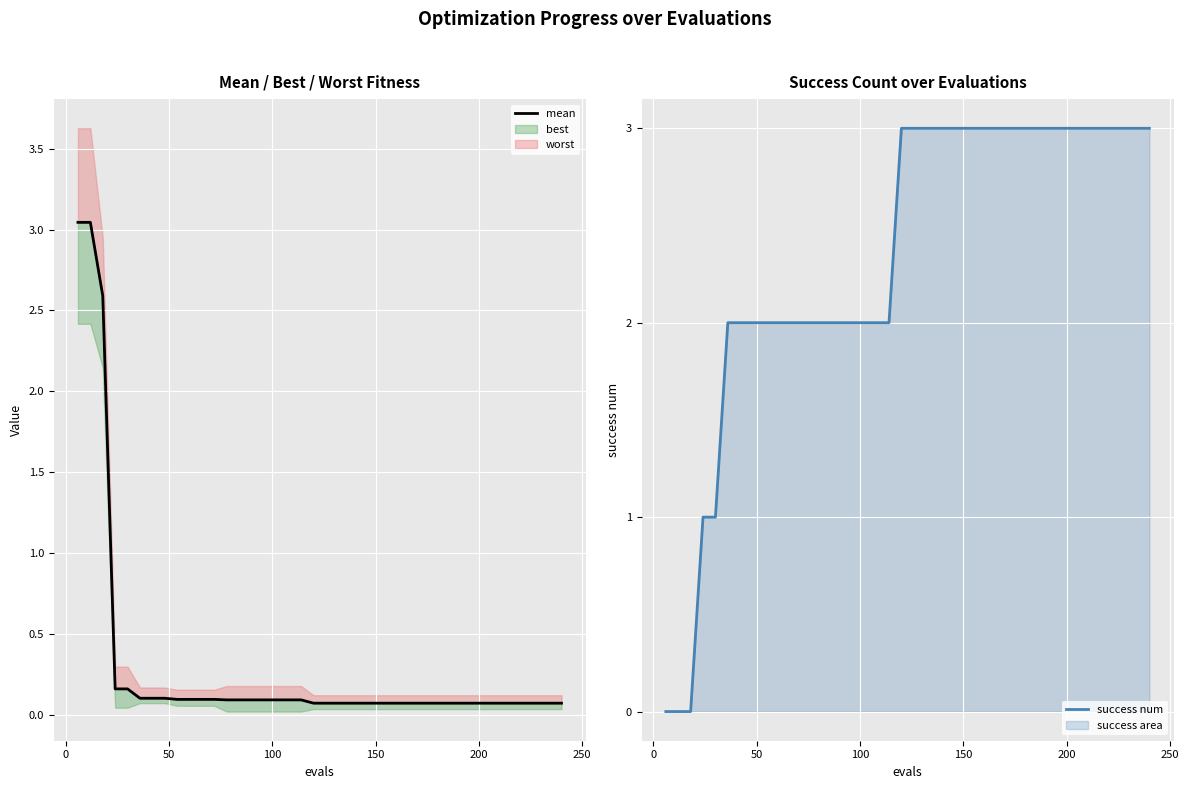

Which series has the widest spread of values?

success num